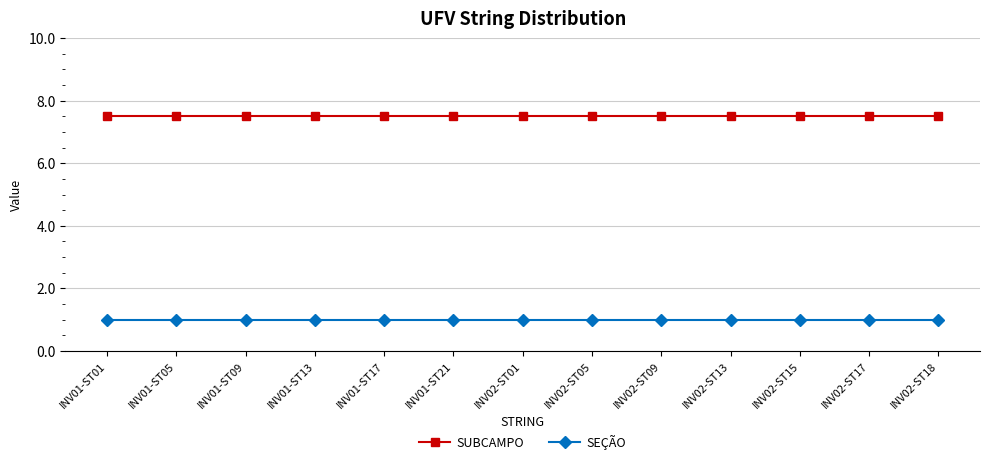

True or false: SEÇÃO has a value of 0.6 at INV01-ST05.

False